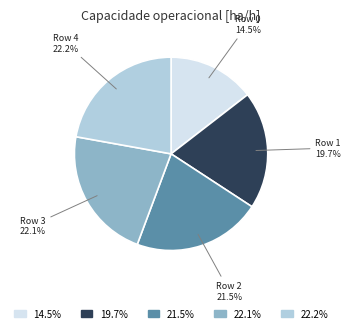

Does any single category account for the majority?

No